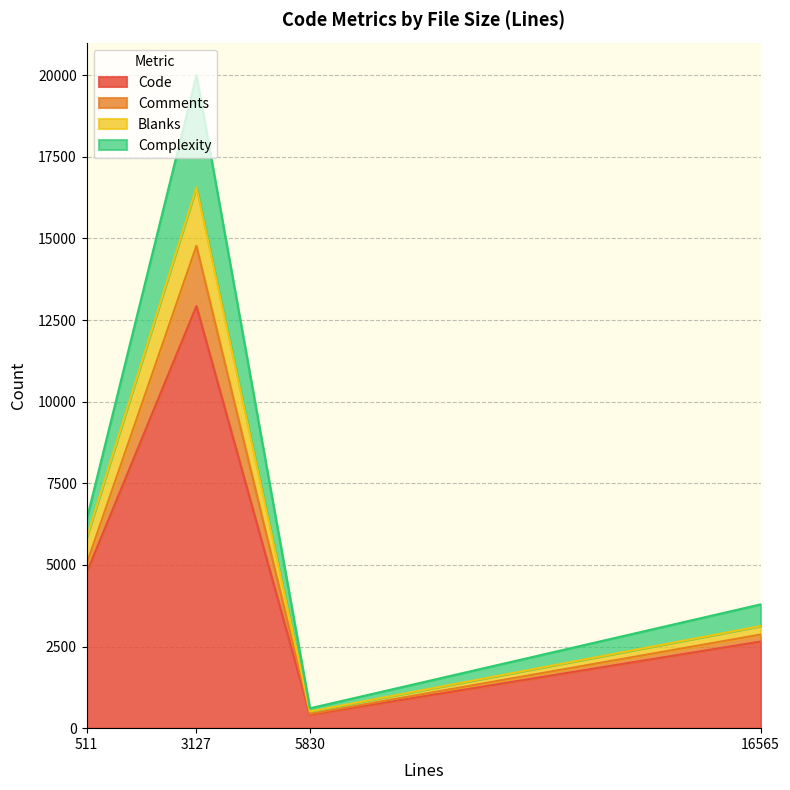

How many lines are shown in the chart?

4